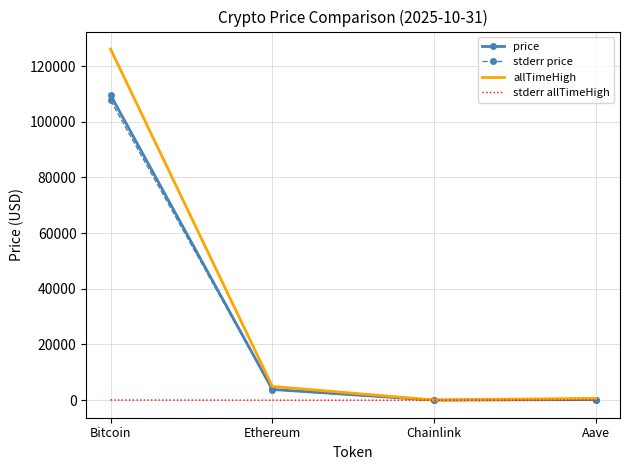

Is it true that price equals 109540.0 at Bitcoin?

True